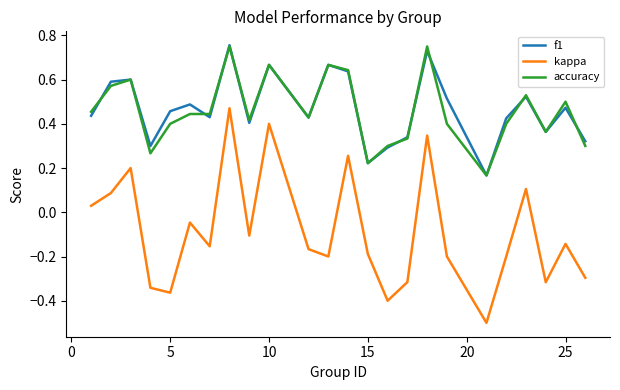

What is the sum of all accuracy values?

11.0